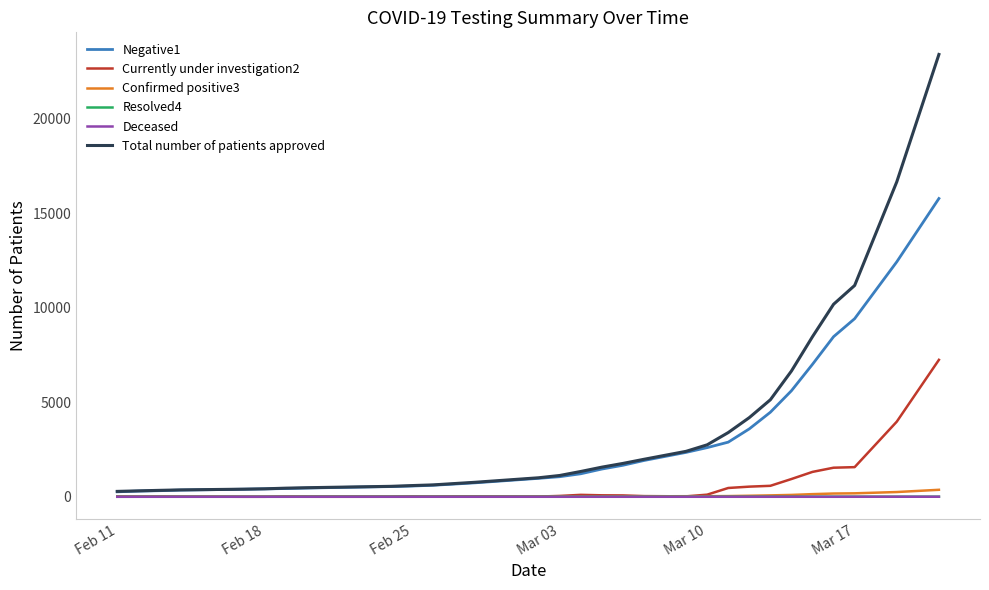

Which series has the largest range (max minus min)?

Total number of patients approved